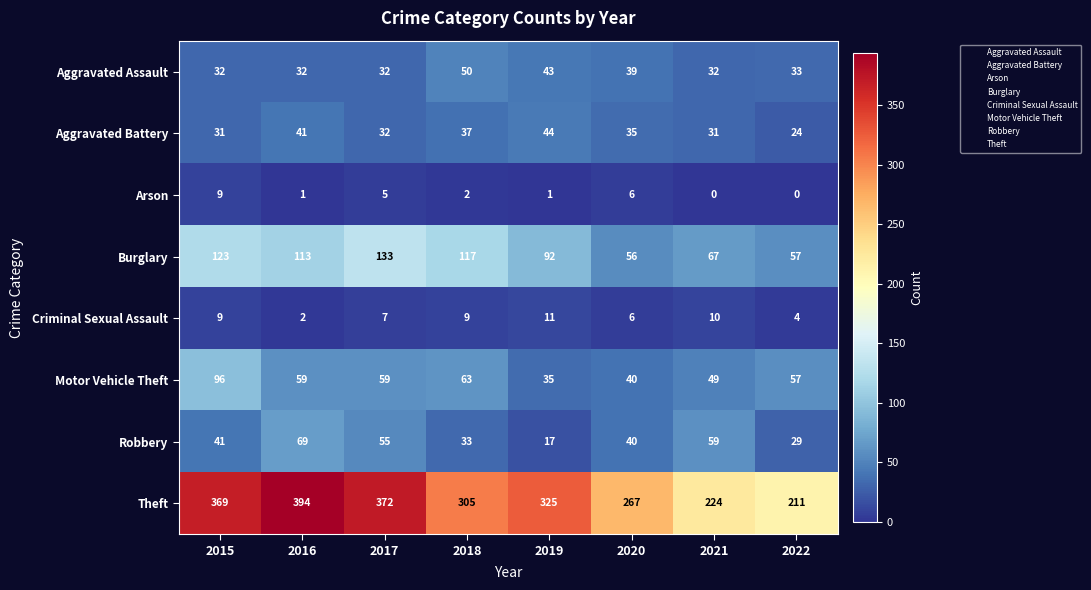

What is the spread (max minus min) of values at 2015?

360